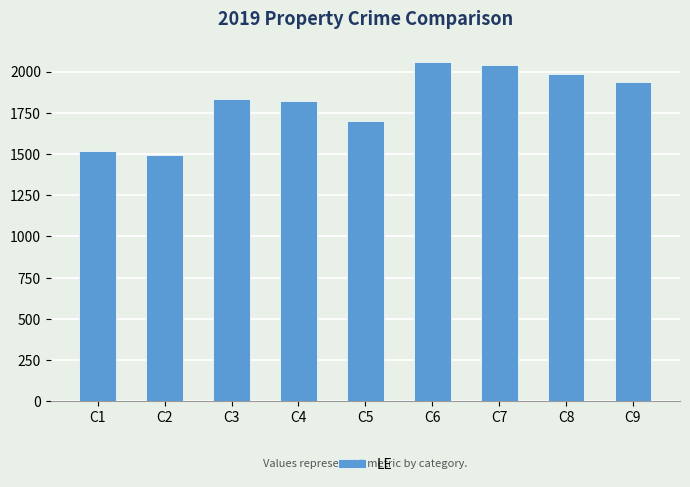

Reading left to right, list all the values displayed in this chart.

C1=1517	C2=1495	C3=1836	C4=1822	C5=1703	C6=2055	C7=2037	C8=1988	C9=1937